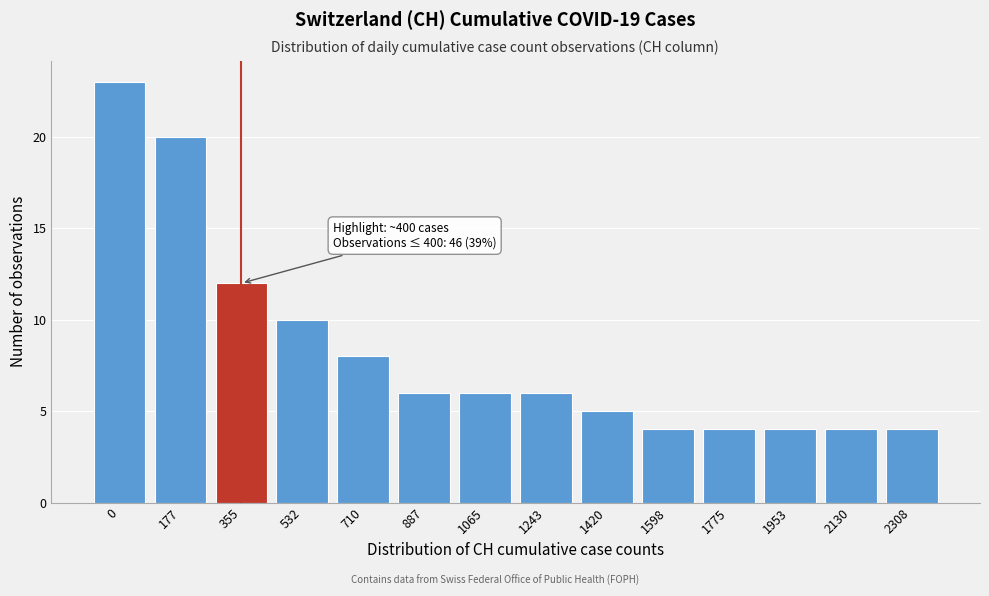

Reading left to right, transcribe all the data shown in this chart.

0=23	177=20	355=12	532=10	710=8	887=6	1065=6	1243=6	1420=5	1598=4	1775=4	1953=4	2130=4	2308=4